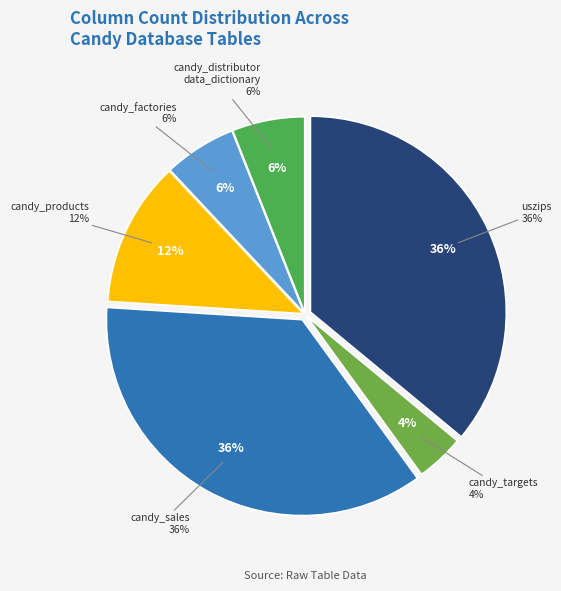

What portion of the pie excludes candy_sales?

64.0%